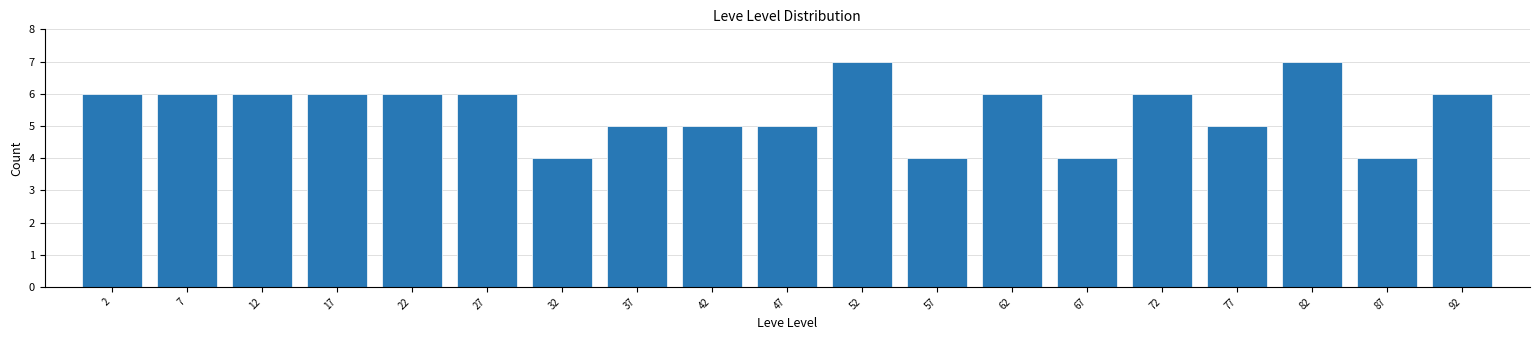

How tall is the bar that spans 60 to 65 on the x-axis? The values are not printed on the chart, so give them approximately, as read against the axis.

6